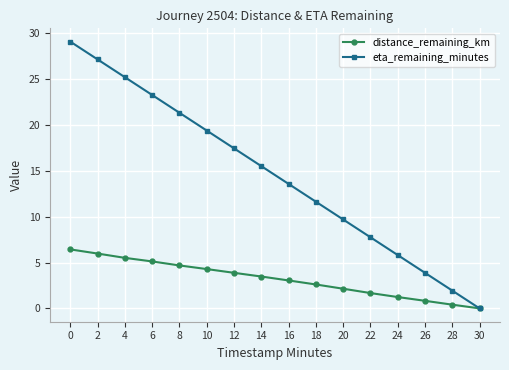

Does the chart display data point markers on the line(s)?

Yes